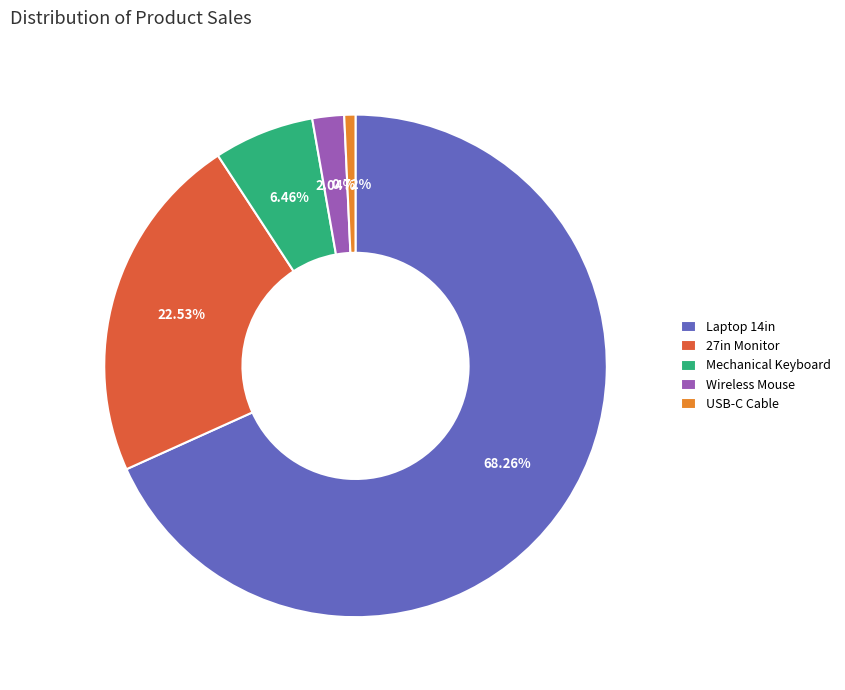

How much of the chart is everything except Mechanical Keyboard?

93.5%